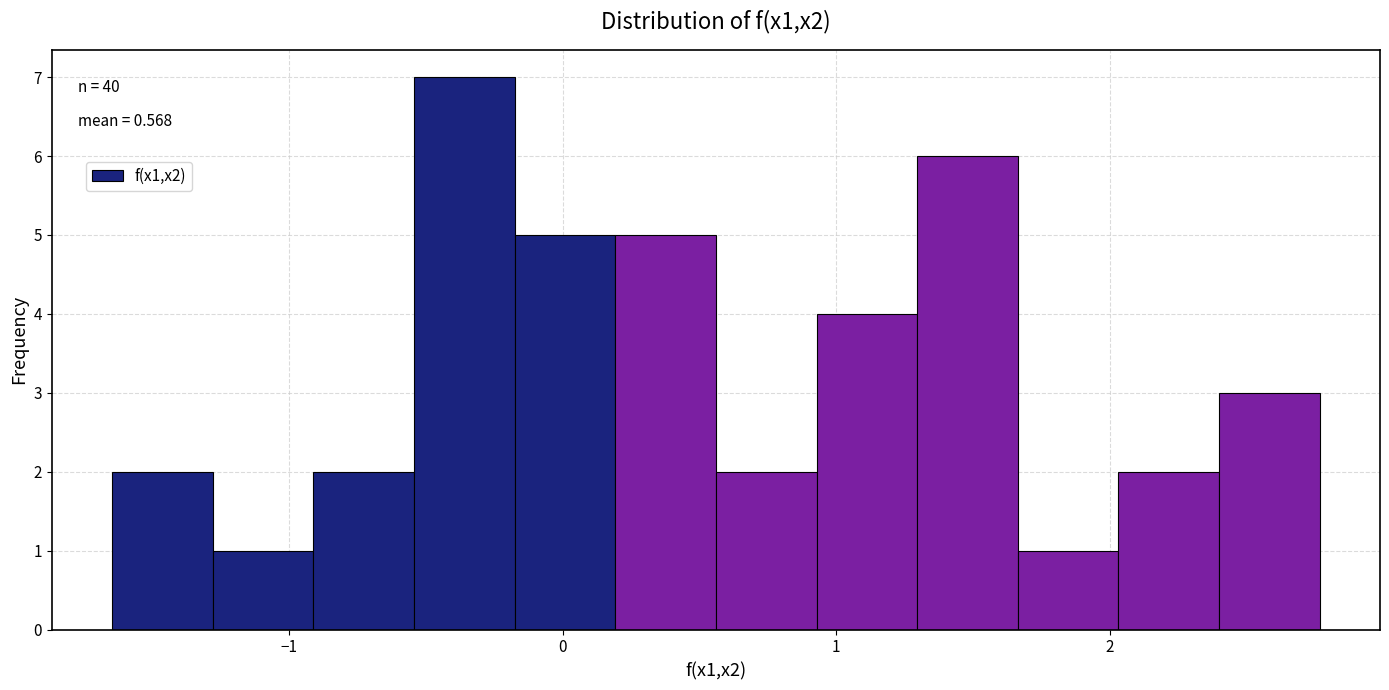

Read against the x-axis, roughly where is the centre of the tallest bar?

-0.4